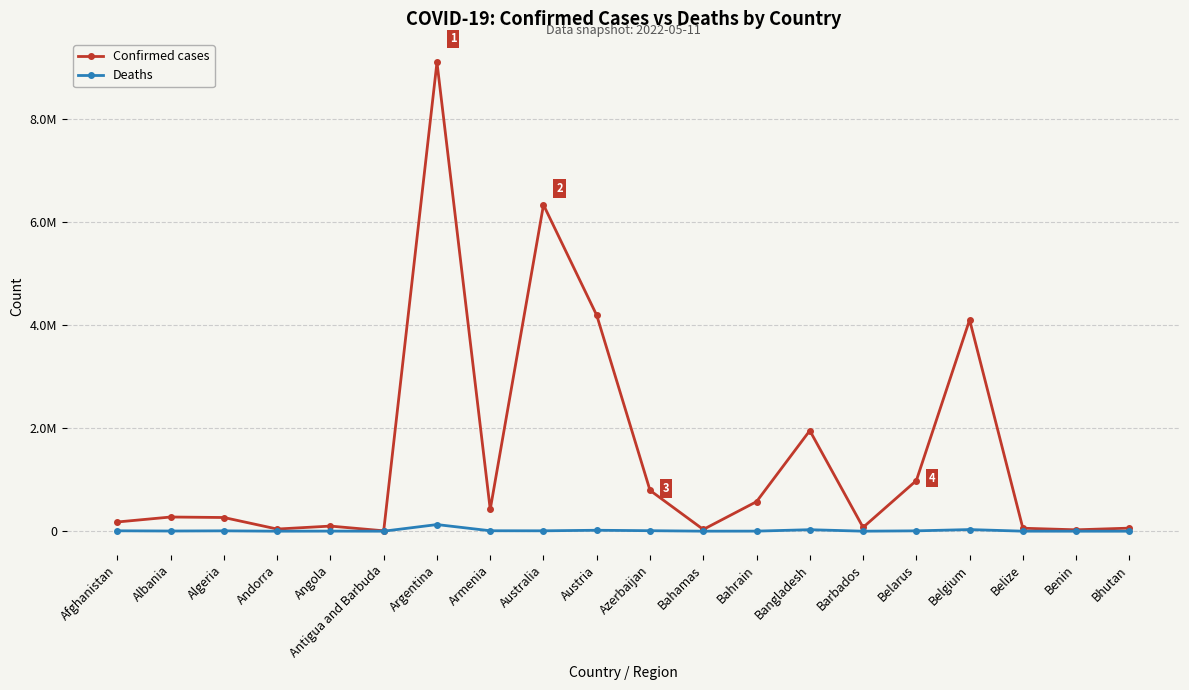

What are all the series names shown in the legend?

Confirmed cases, Deaths